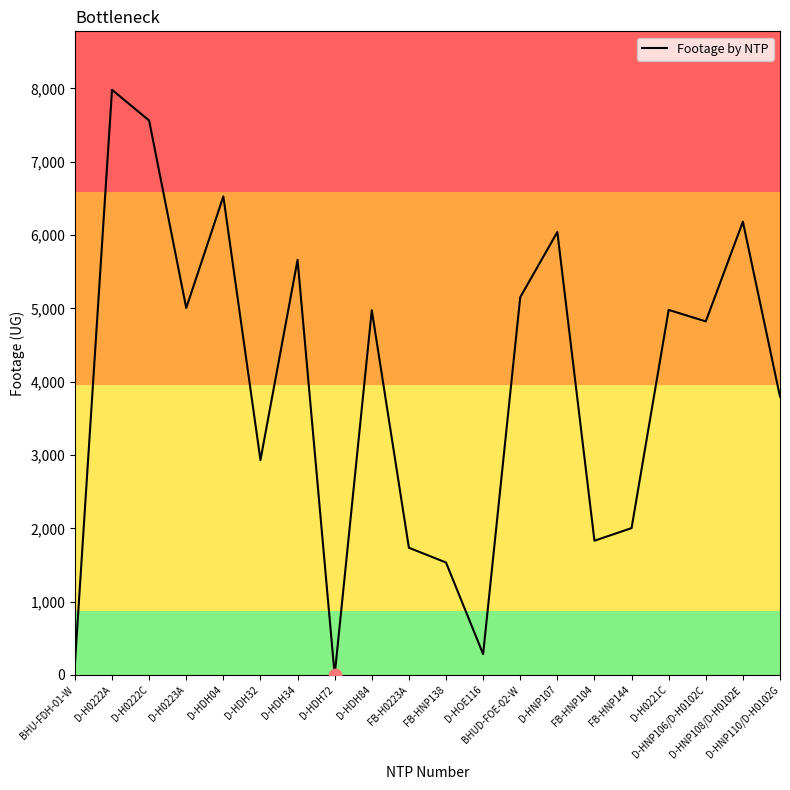

Which has a higher value, D-HOE116 or FB-H0223A?

FB-H0223A